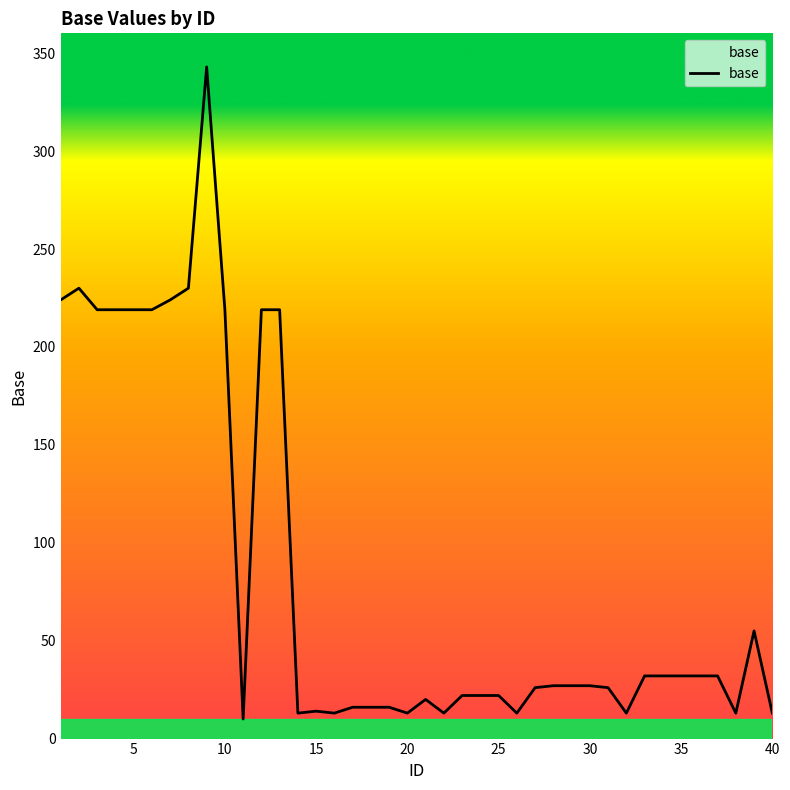

What is the difference between the maximum and minimum values?

333